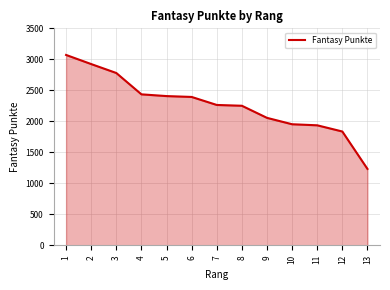

Where does the data first go above 2265?

1